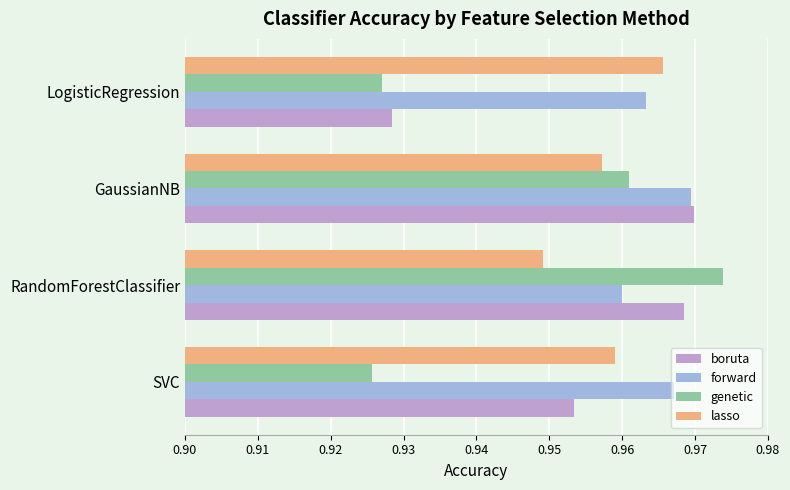

At how many categories does at least one series exceed 0?

4